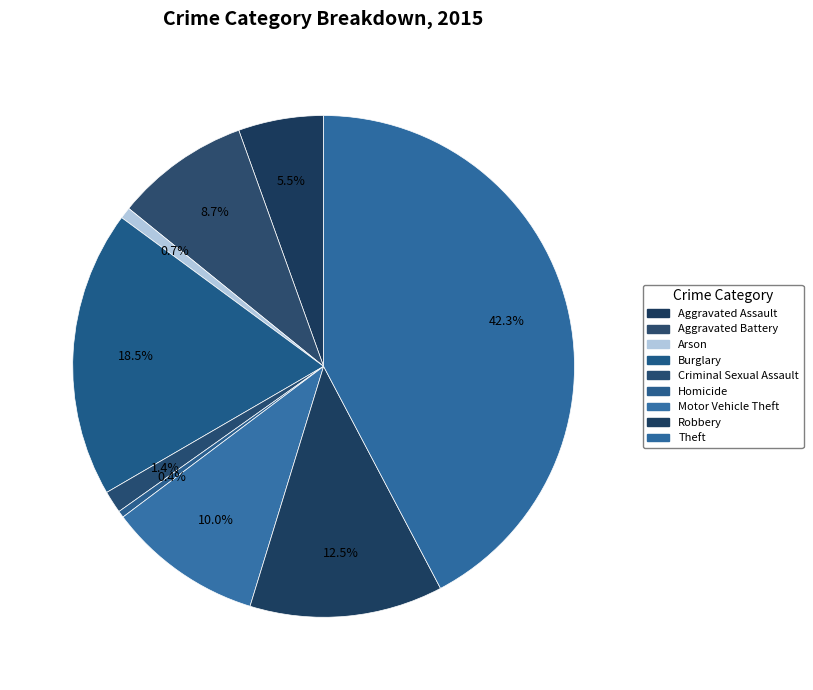

Rank the categories by value from lowest to highest.

Homicide, Arson, Criminal Sexual Assault, Aggravated Assault, Aggravated Battery, Motor Vehicle Theft, Robbery, Burglary, Theft